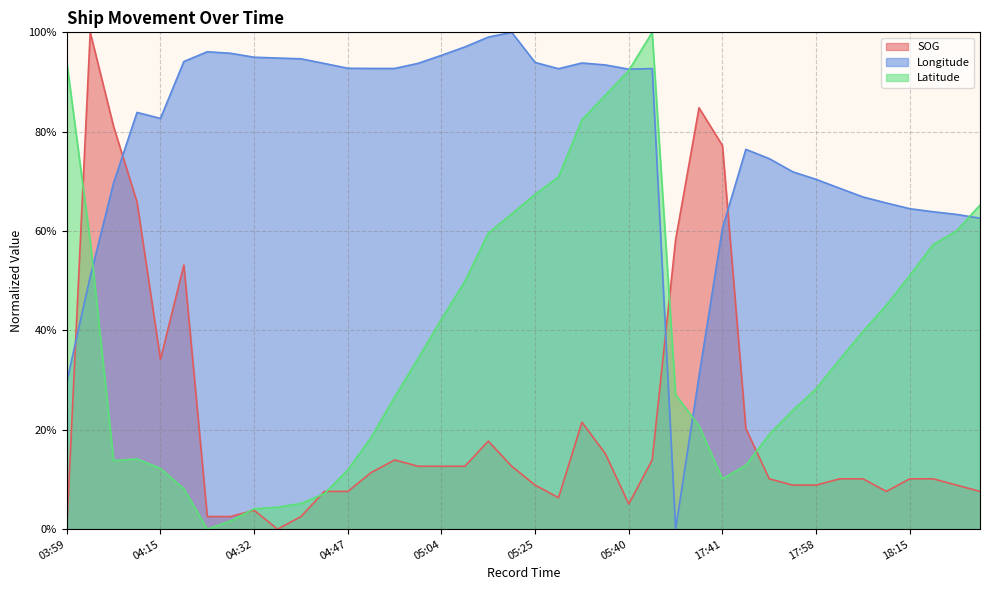

At which label does SOG reach its minimum?

03:59